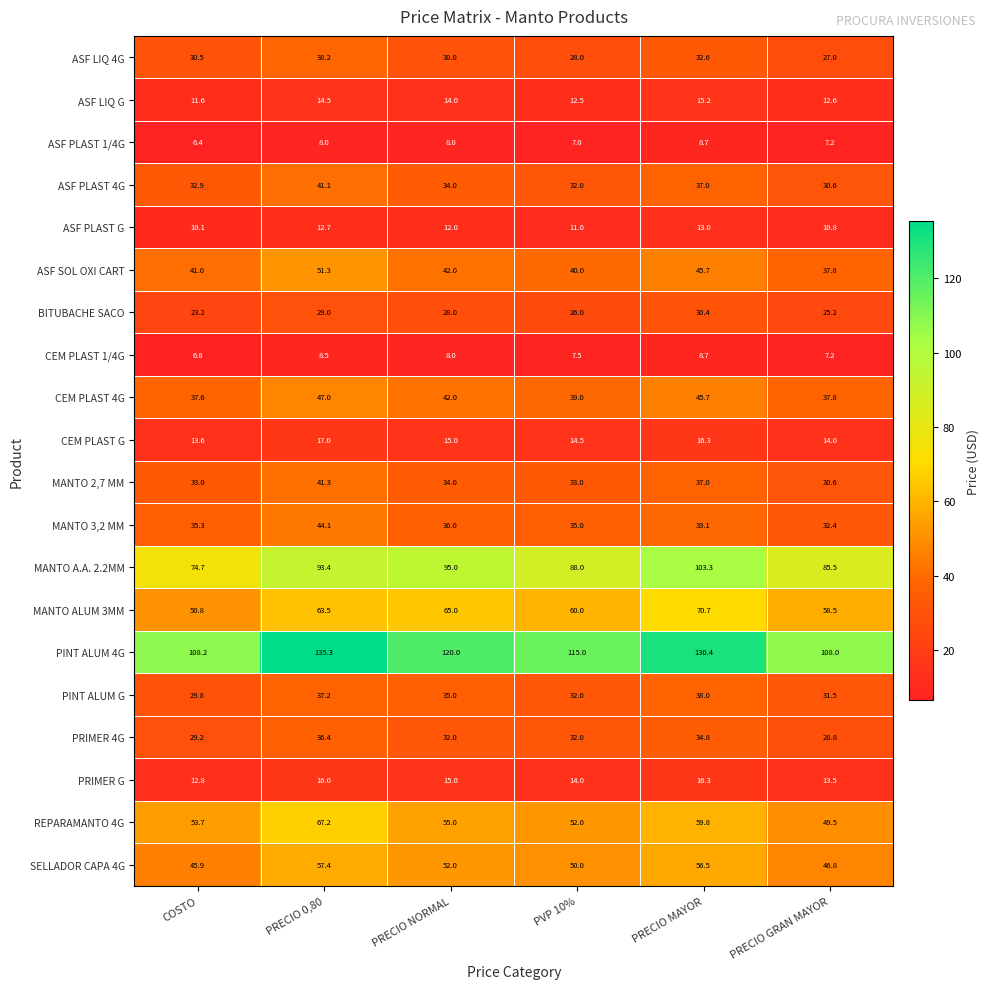

Which series has the widest spread of values?

MANTO A.A. 2.2MM